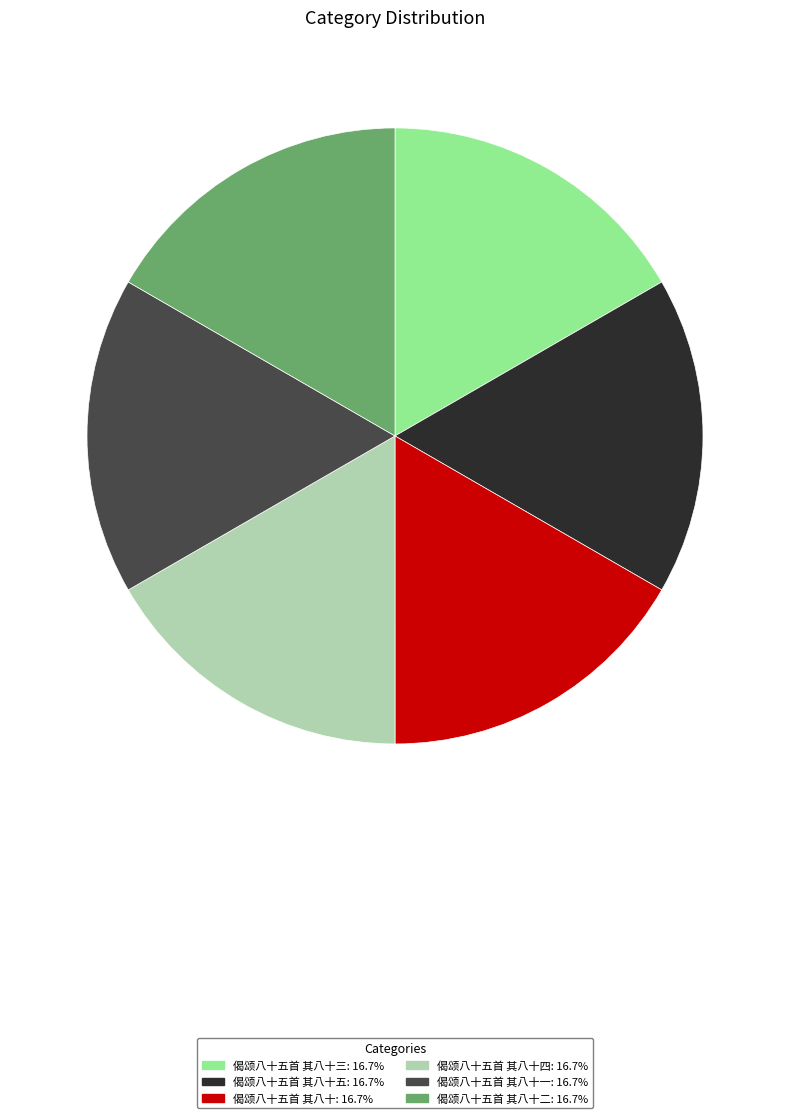

Combined, do 偈颂八十五首 其八十一: 16.7% and 偈颂八十五首 其八十: 16.7% account for over 50%?

No